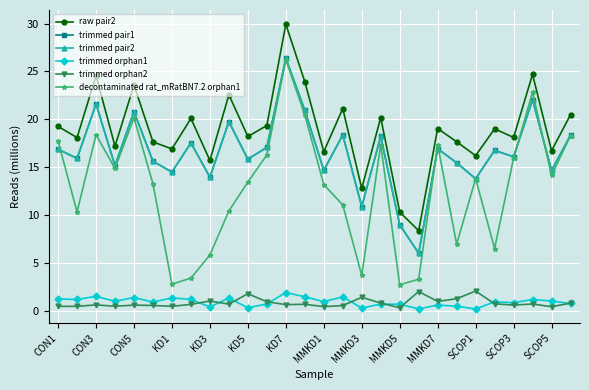

In trimmed pair1, how many points are higher than both neighbors (excluding endpoints)?

10